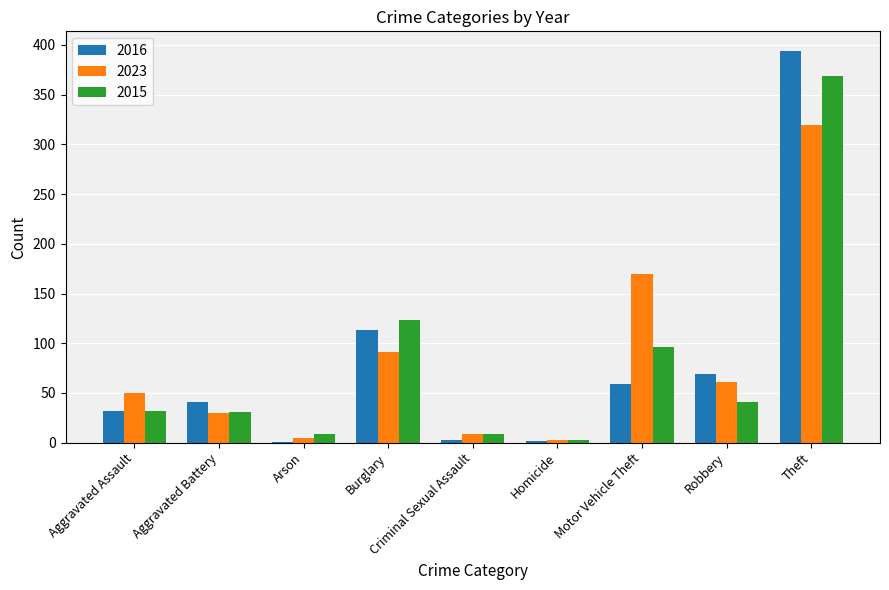

Does the chart contain stacked bars?

No